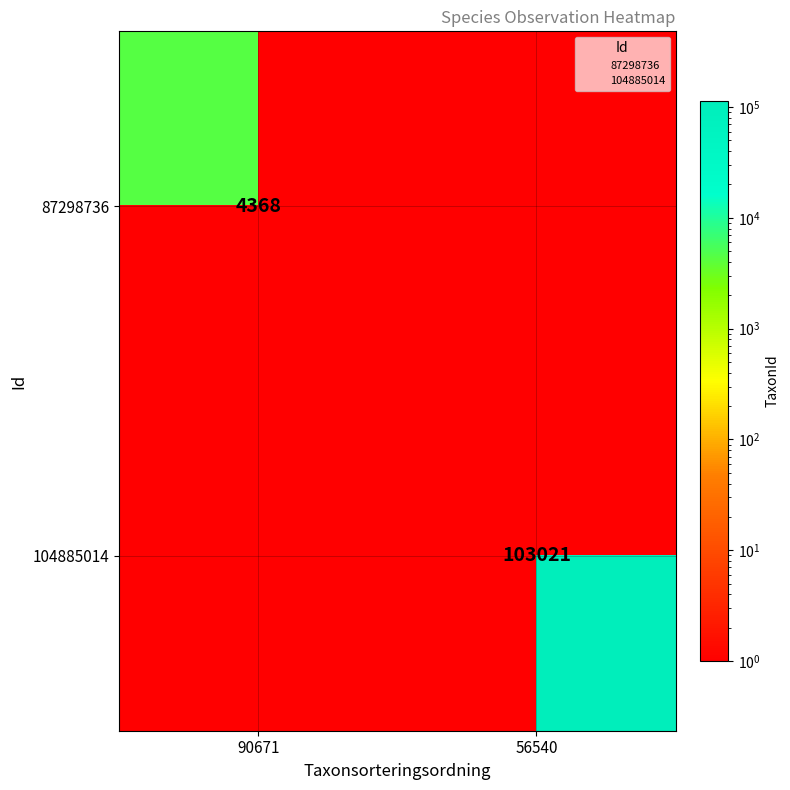

The 104885014 series shows 150916.0 at 56540. True or false?

False